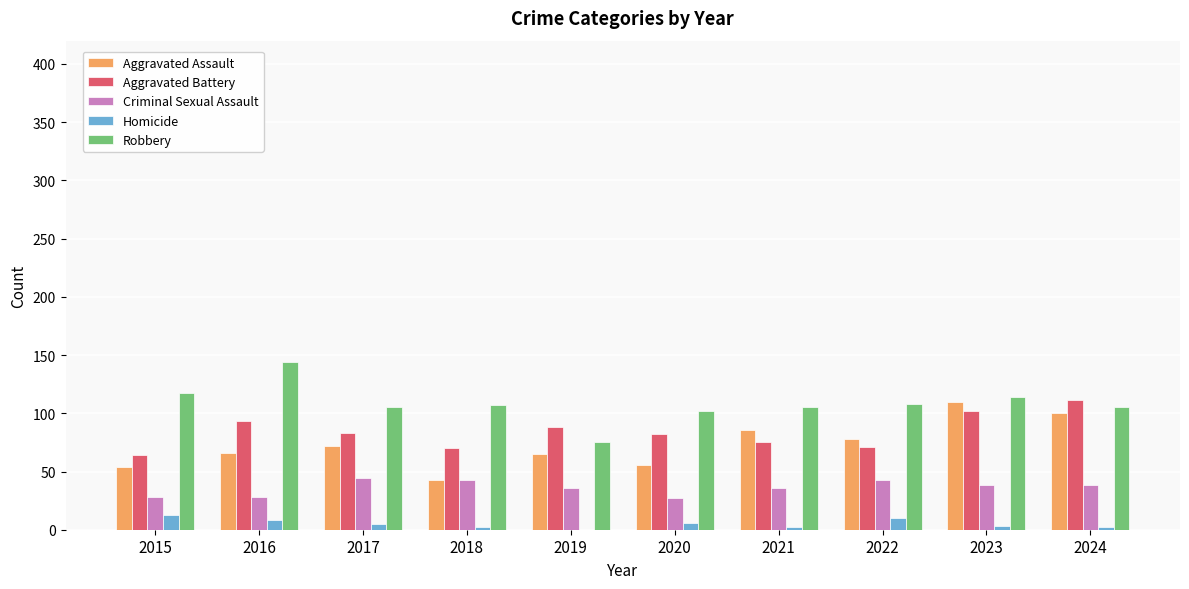

What is the maximum value shown in the chart?

144